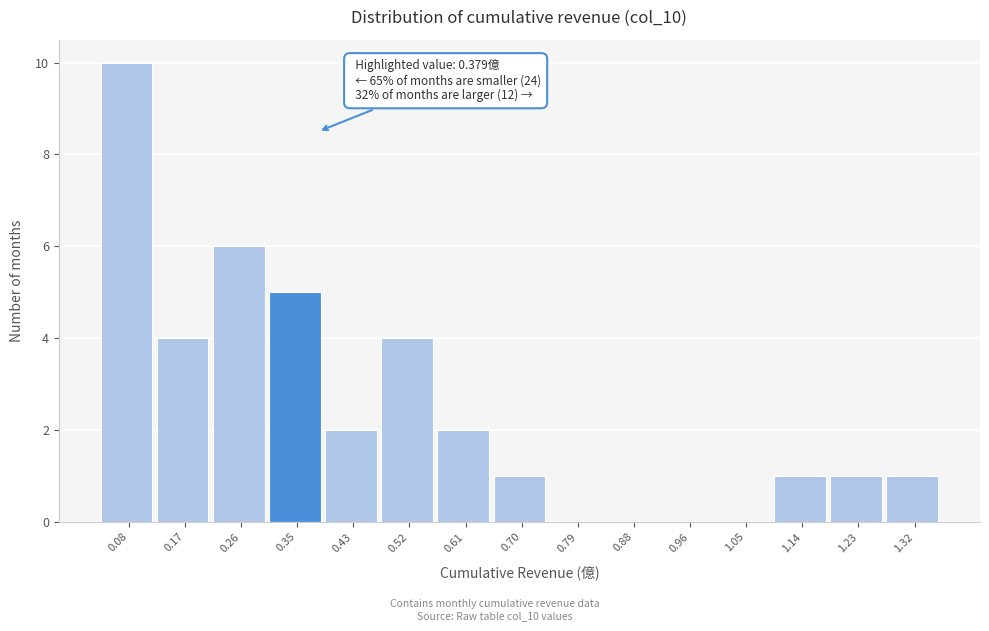

Over which range of the x-axis is the bar tallest?

0.04 to 0.13